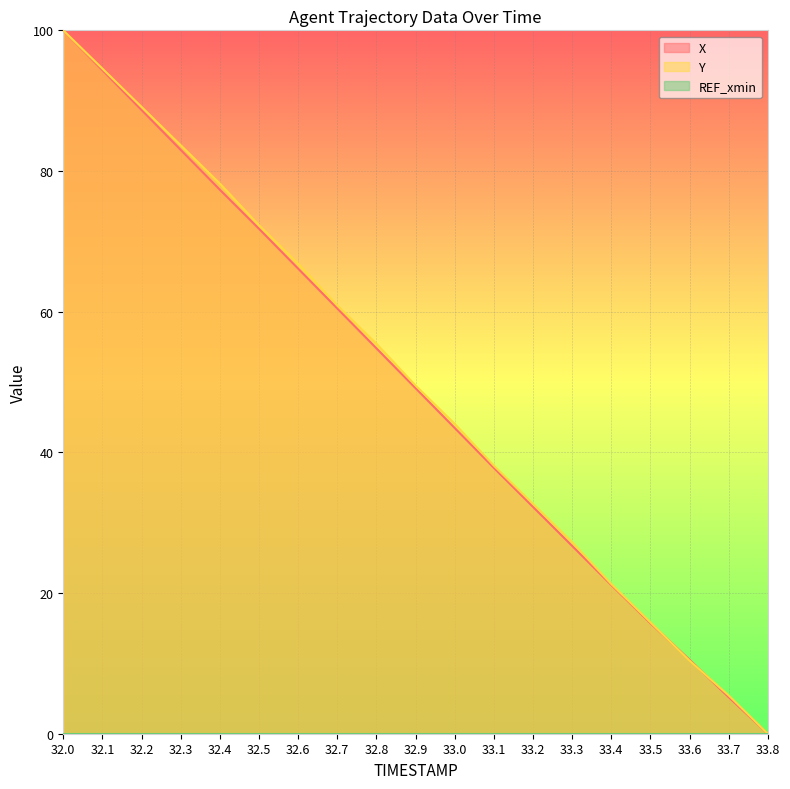

Where do X and Y first cross each other?

33.5 and 33.6